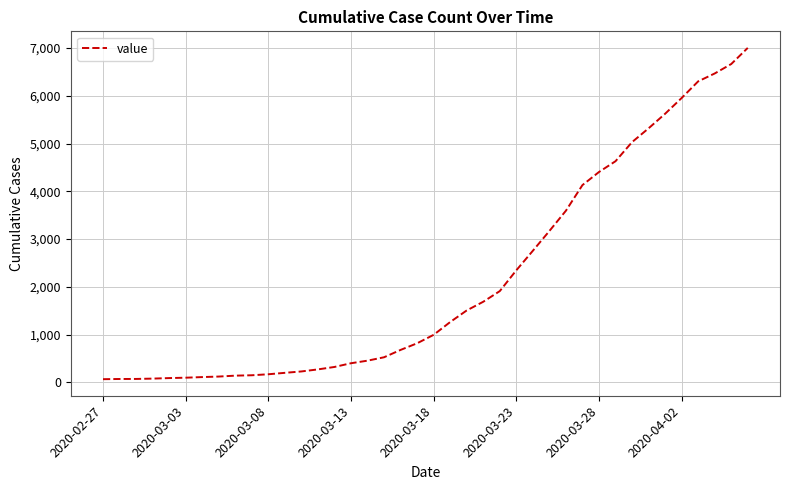

What is the difference between the maximum and minimum values?

6940